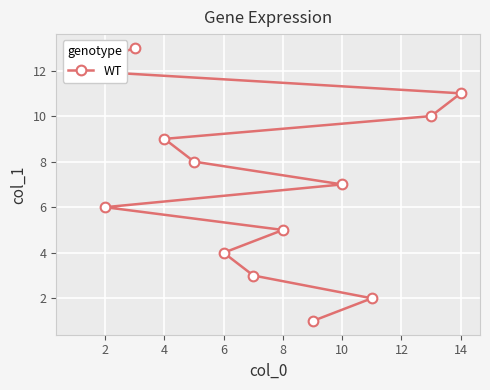

Approximately how many times larger is the value at 6 compared to 4?

0.4